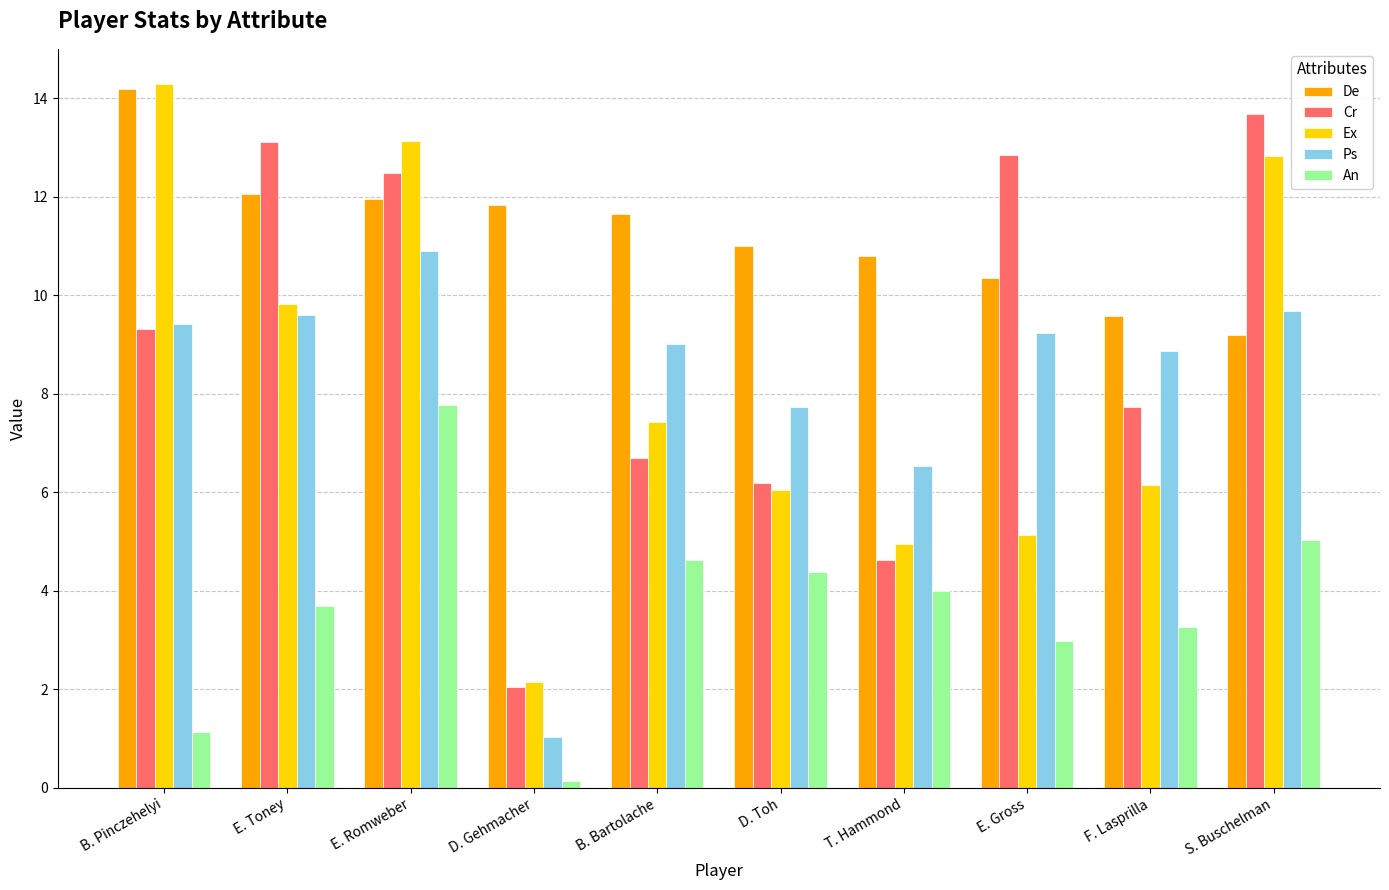

What is the sum of all Cr values?

88.8